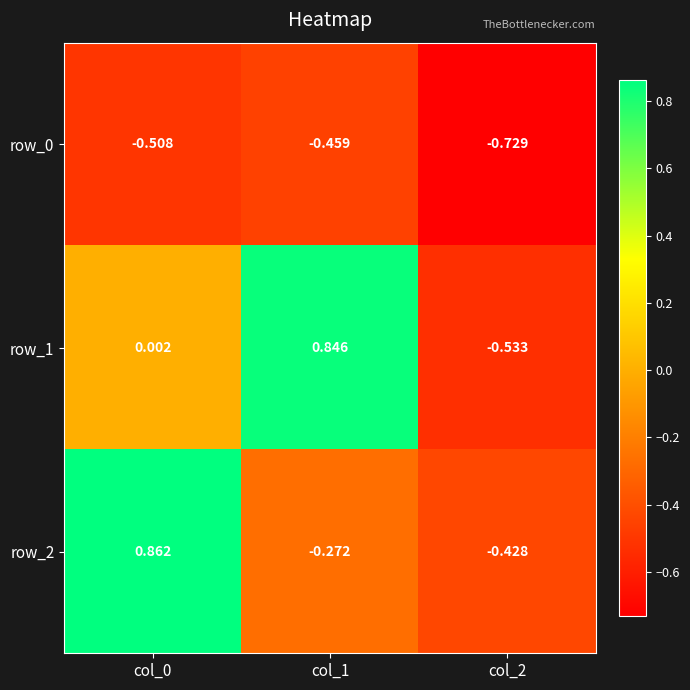

Is the value of row_2 at col_2 greater than the value of row_1 at col_0?

No